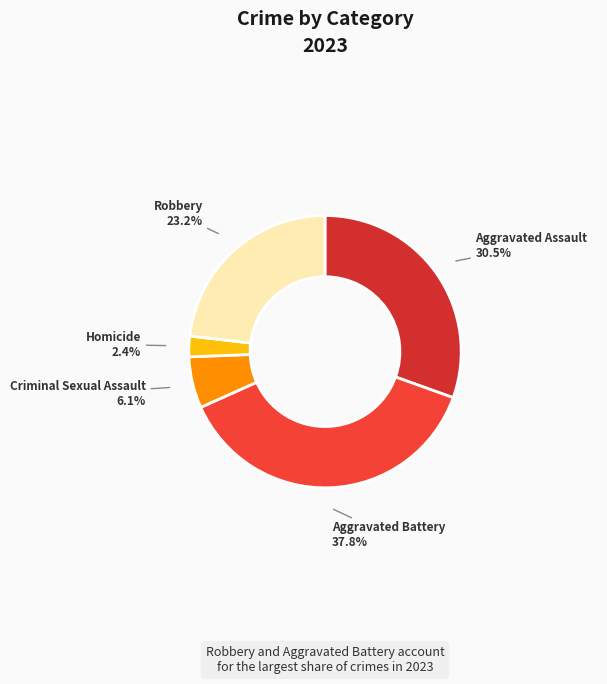

Rank the categories by value from highest to lowest.

Aggravated Battery, Aggravated Assault, Robbery, Criminal Sexual Assault, Homicide